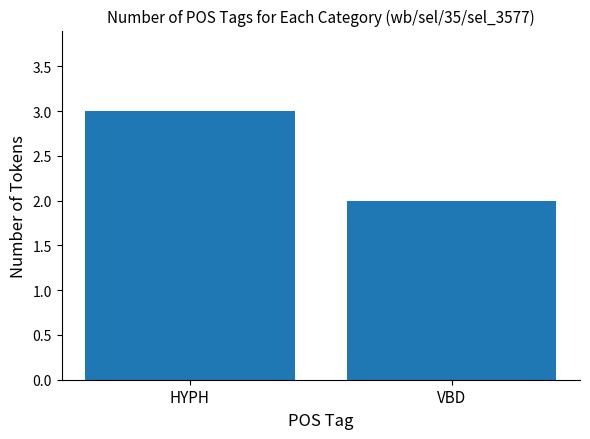

Reading right to left, transcribe all the data shown in this chart.

2	3